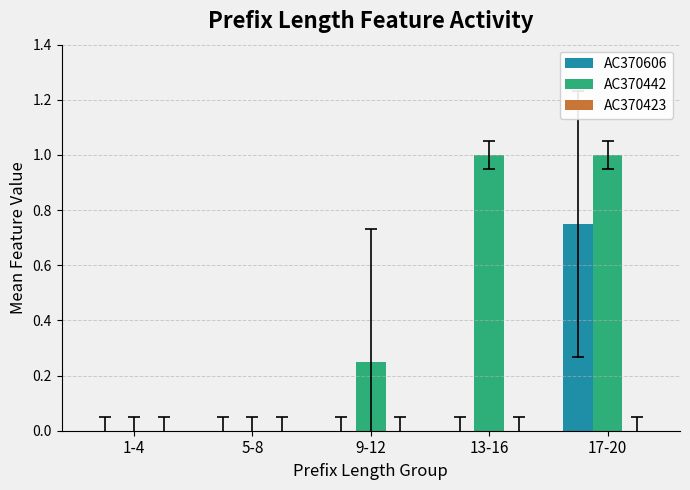

At which label does AC370606 reach its peak?

17-20